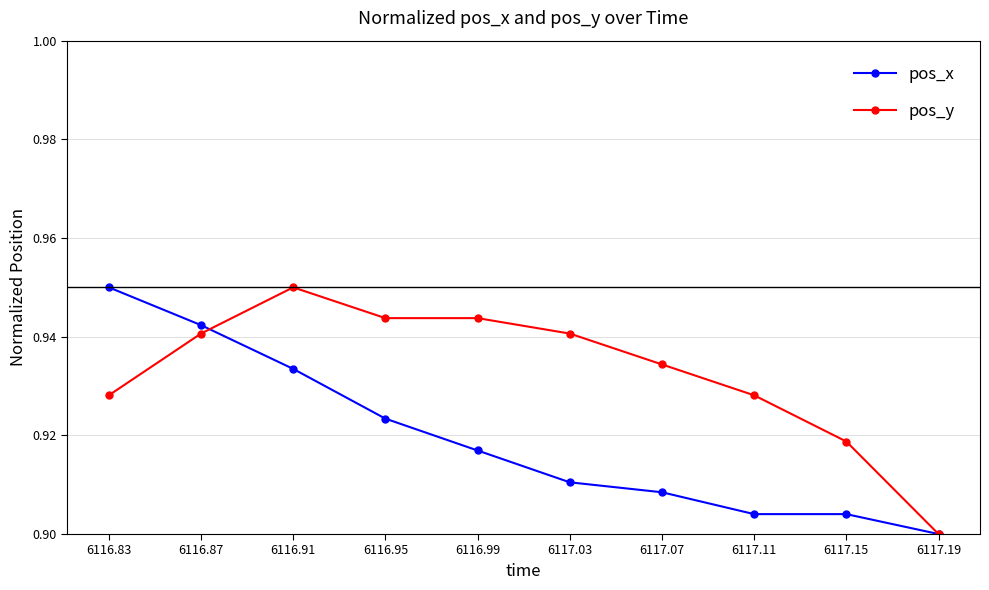

The pos_x series shows 0.6 at 6117.07. True or false?

False